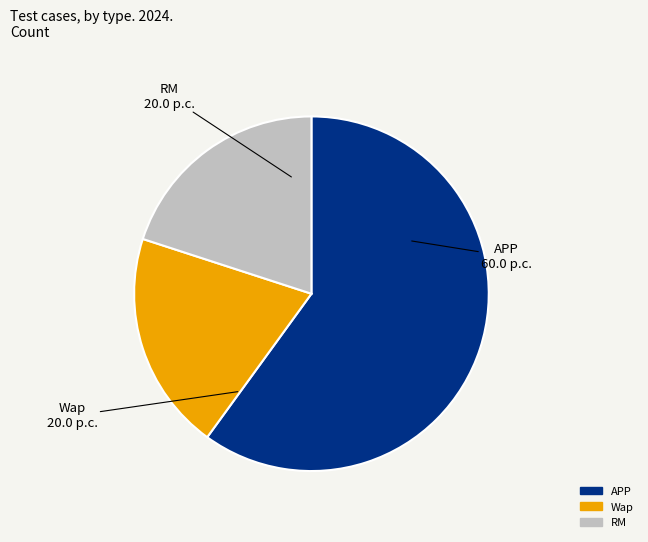

Count the number of slices in the pie.

3